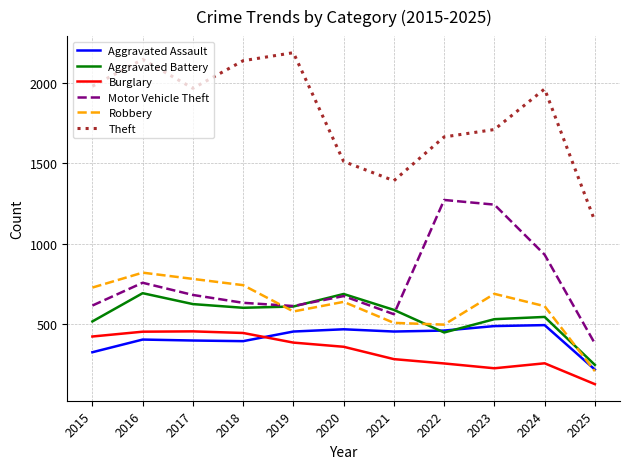

What are all the series names shown in the legend?

Aggravated Assault, Aggravated Battery, Burglary, Motor Vehicle Theft, Robbery, Theft